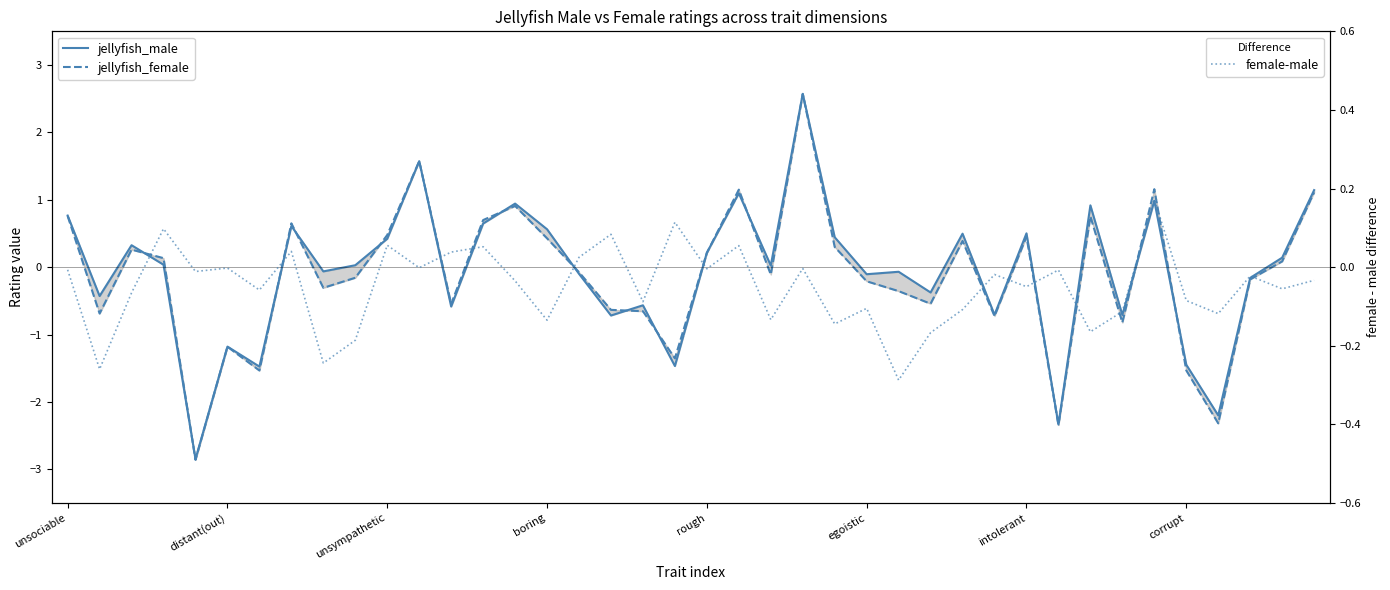

At which category does the chart reach its peak across all series?

23